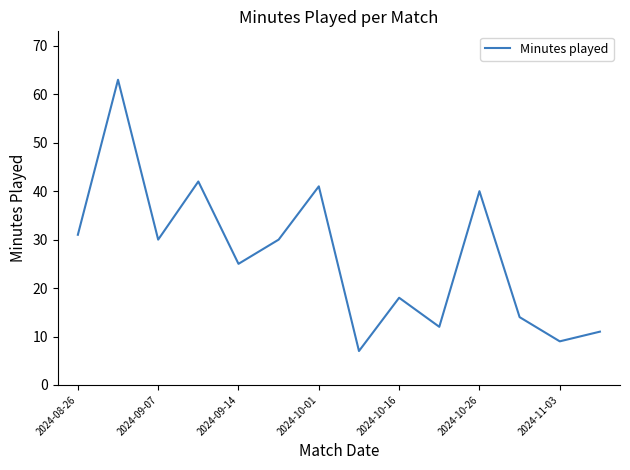

What is the maximum value shown in the chart?

63